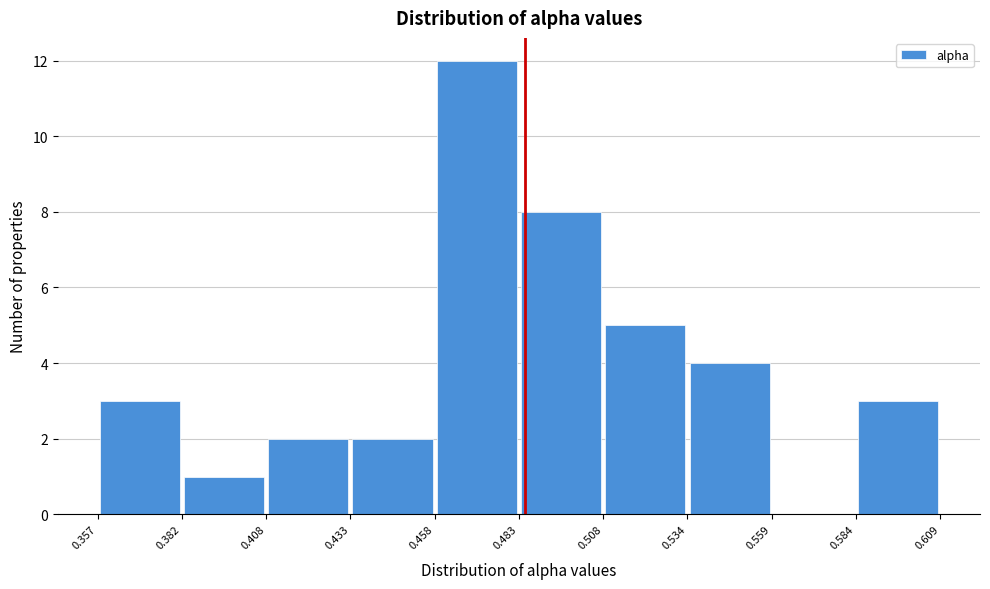

Reading left to right, list every bar in this chart as the range it spans on the x-axis followed by its height. The values are not printed on the chart, so give them approximately, as read against the axis.

0.357 to 0.382: 3
0.382 to 0.408: 1
0.408 to 0.433: 2
0.433 to 0.458: 2
0.458 to 0.483: 12
0.483 to 0.508: 8
0.508 to 0.534: 5
0.534 to 0.559: 4
0.559 to 0.584: 0
0.584 to 0.609: 3